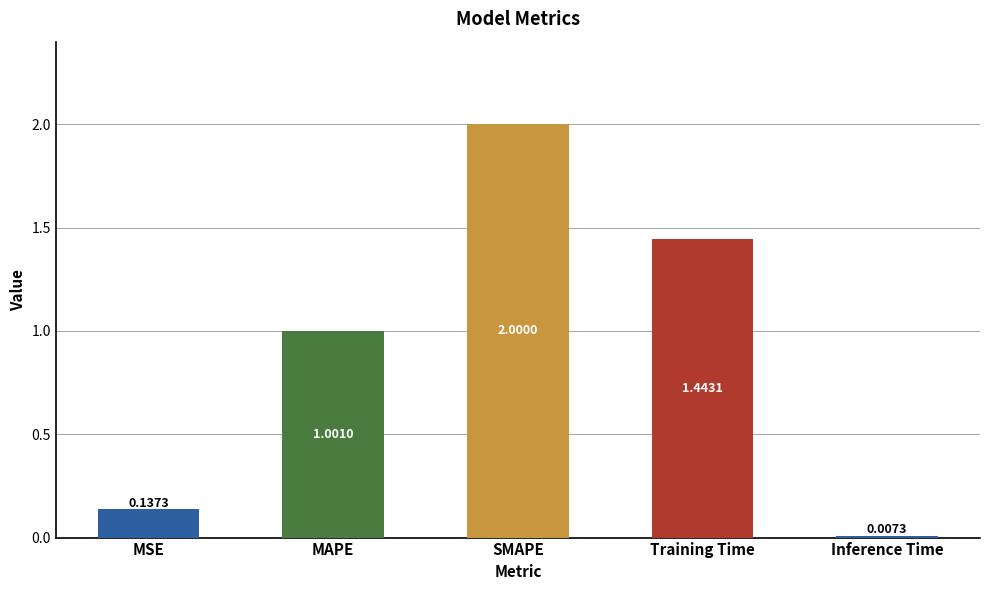

What is the average value?

0.9